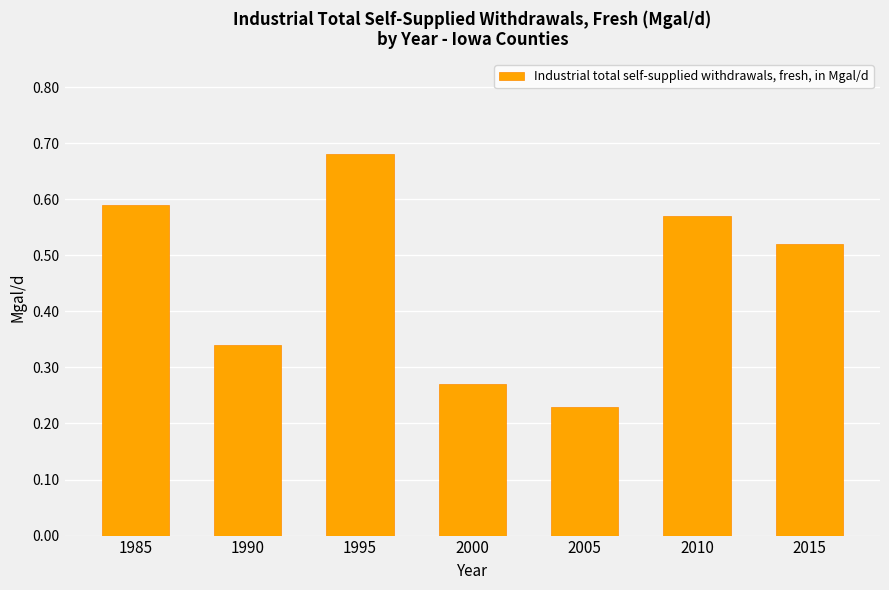

How many data points does each series have?

7